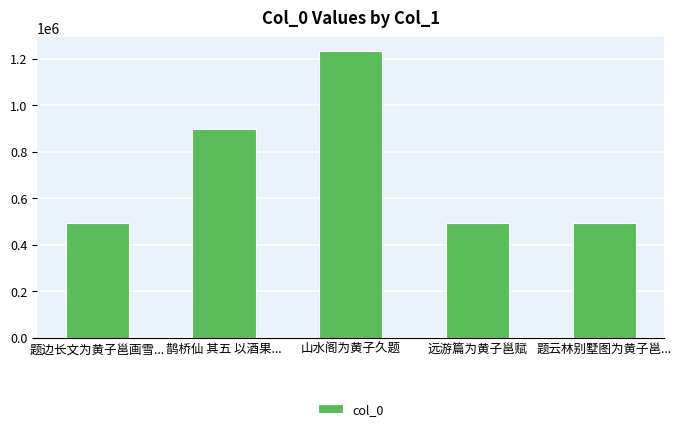

What position from the right is 题边长文为黄子邕画雪...?

5